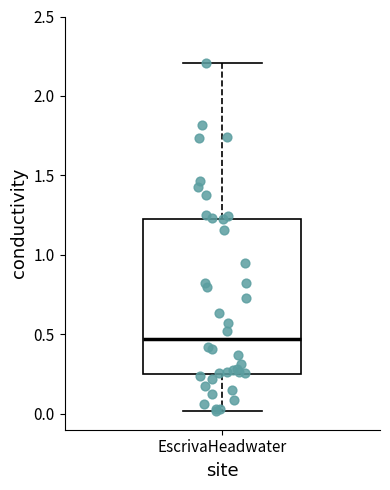

Where is the upper edge of the box for EscrivaHeadwater on the y-axis? The values are not printed on the chart, so give them approximately, as read against the axis.

1.25